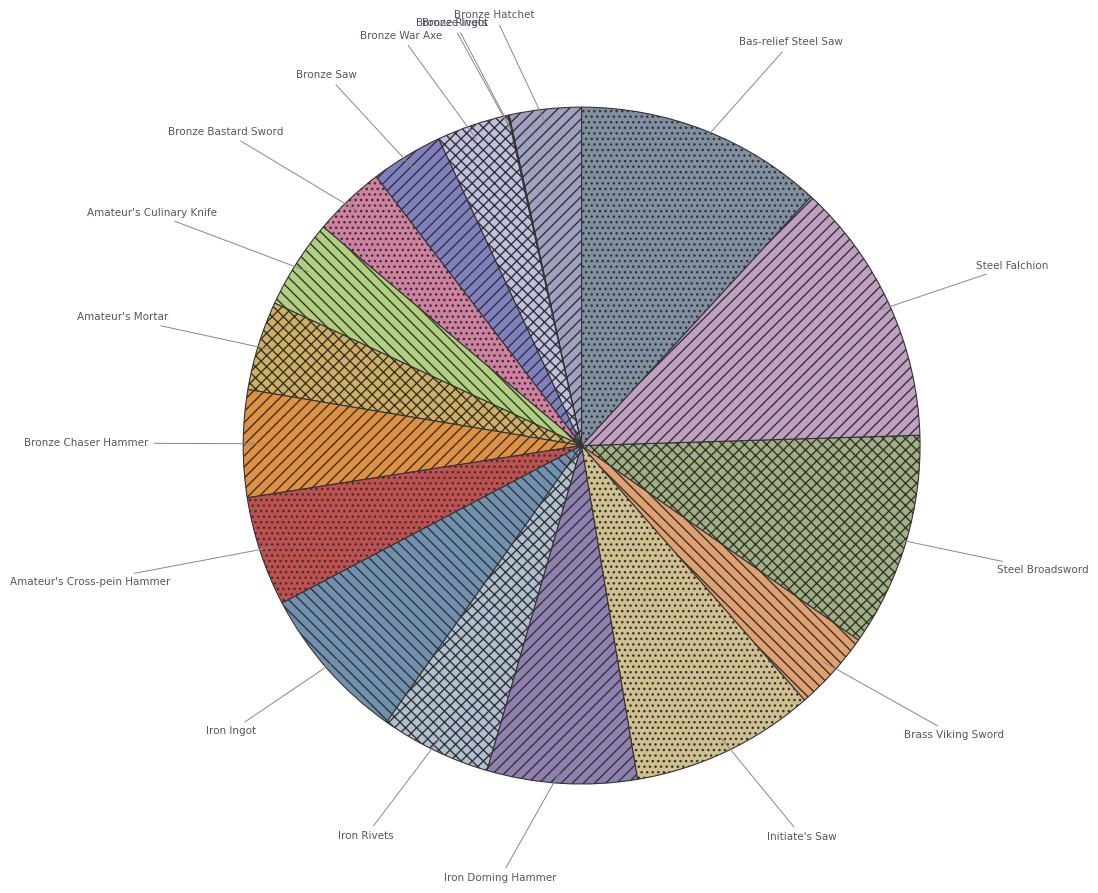

Which category has the biggest portion of the pie?

Steel Falchion